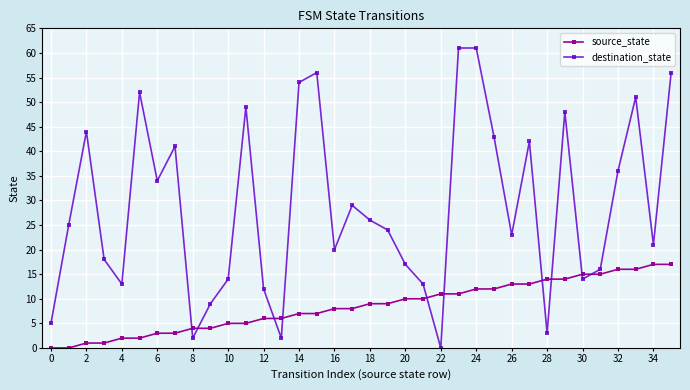

In destination_state, how many points are lower than both neighbors (excluding endpoints)?

10